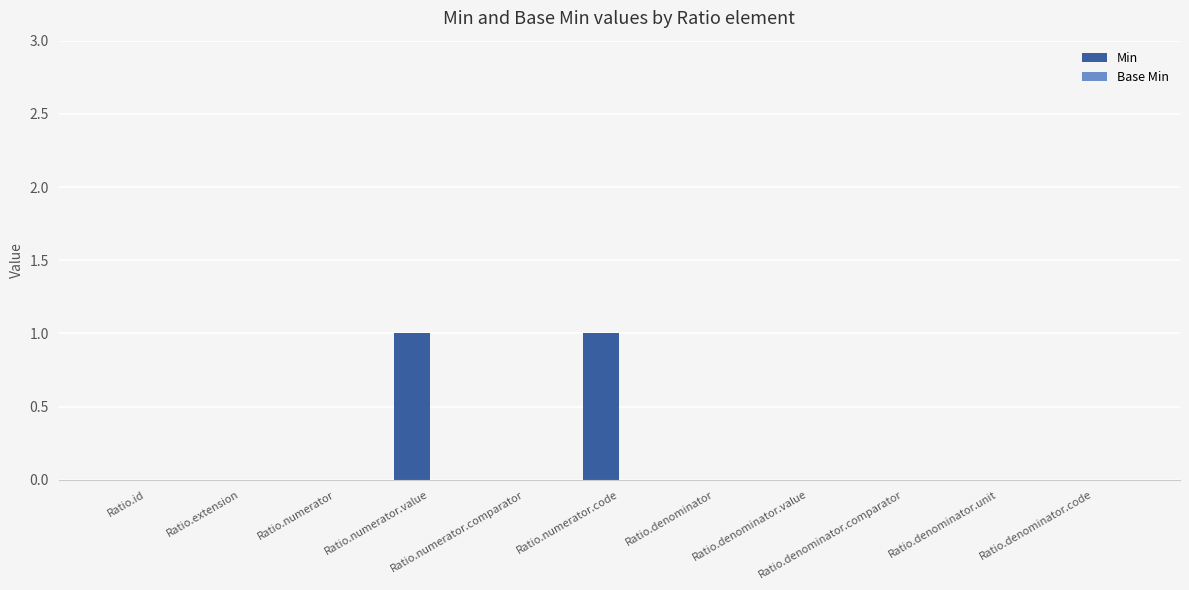

How many series are shown in this chart?

1